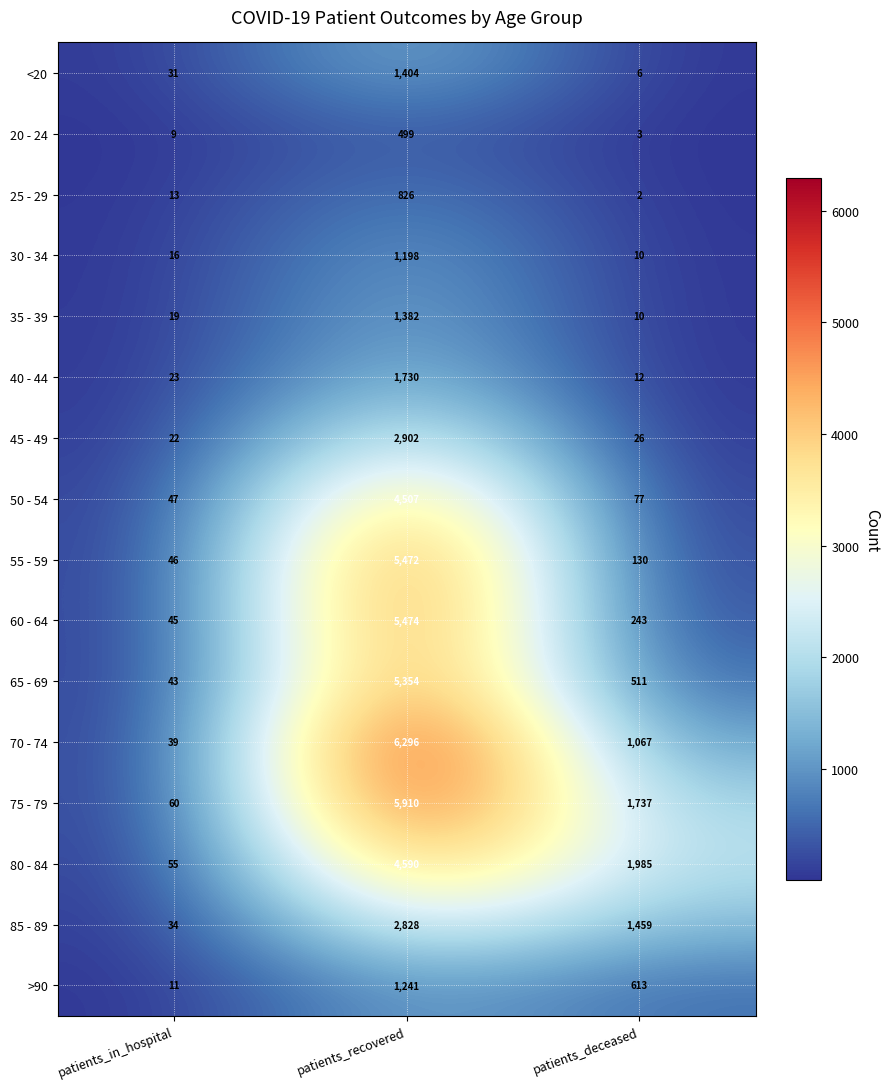

Read the 60 - 64 value at patients_recovered.

5474